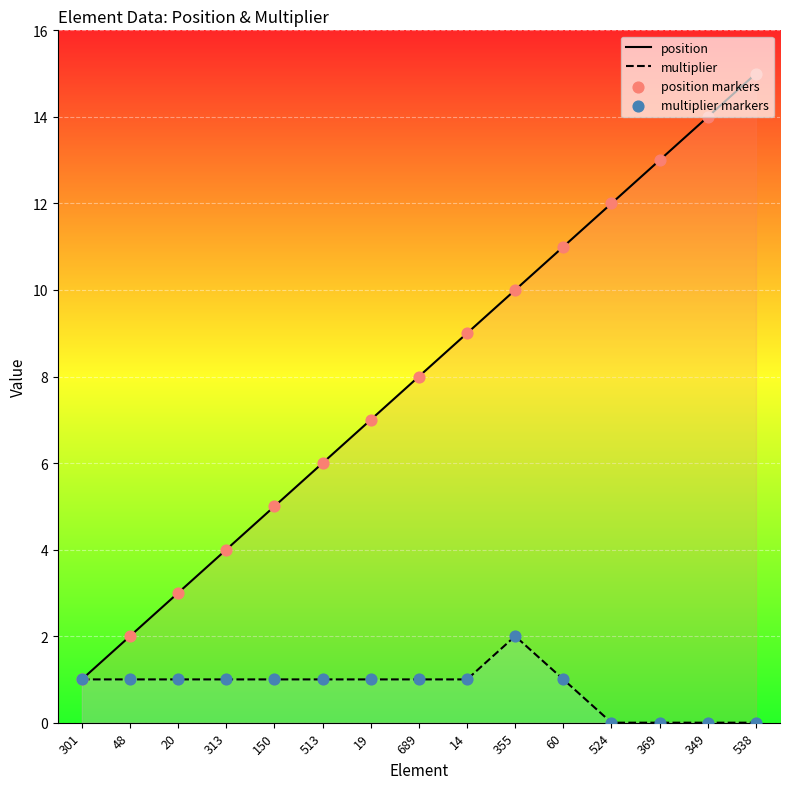

What is the total value across all series at 355?

12